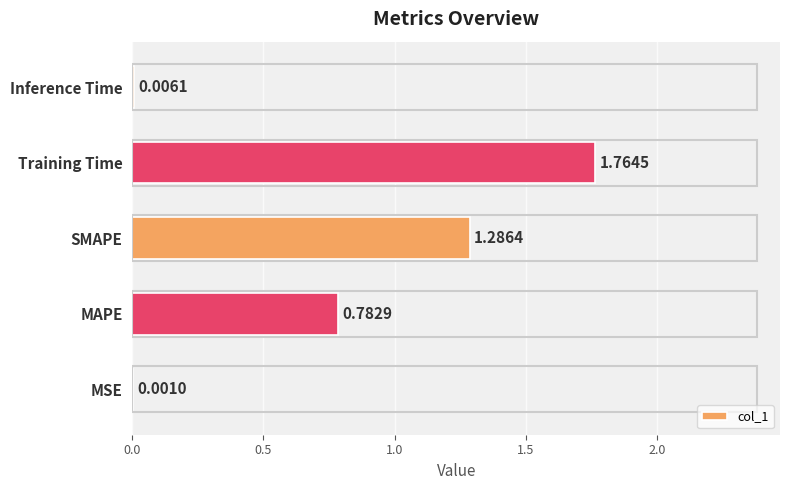

What is the ratio of the value at Training Time to the value at SMAPE?

1.4